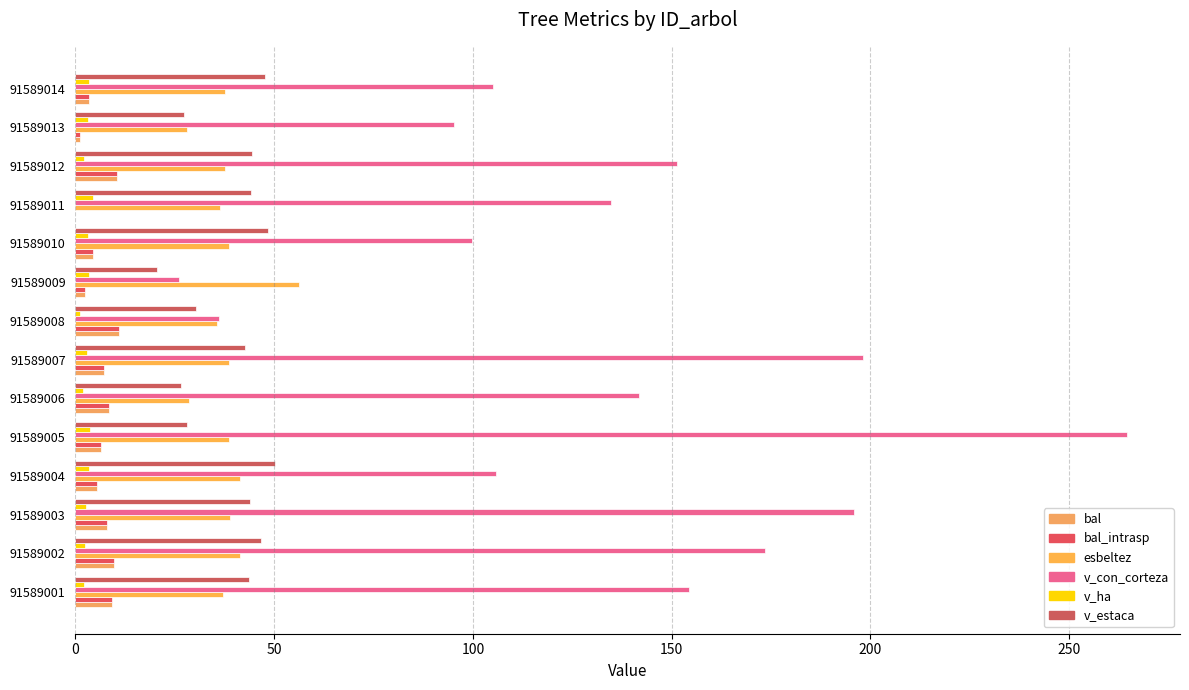

What is the label of the 5th bar from the right?

9